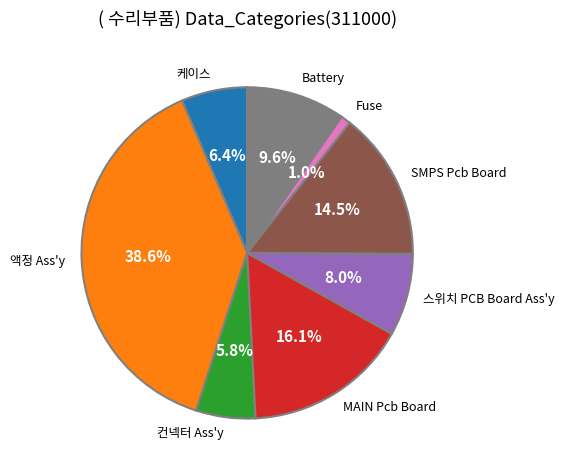

Which slice is the smallest?

Fuse